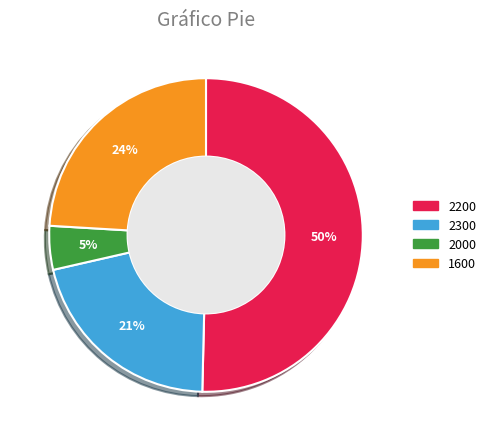

Is it true that 2300 is 21% of the pie?

True